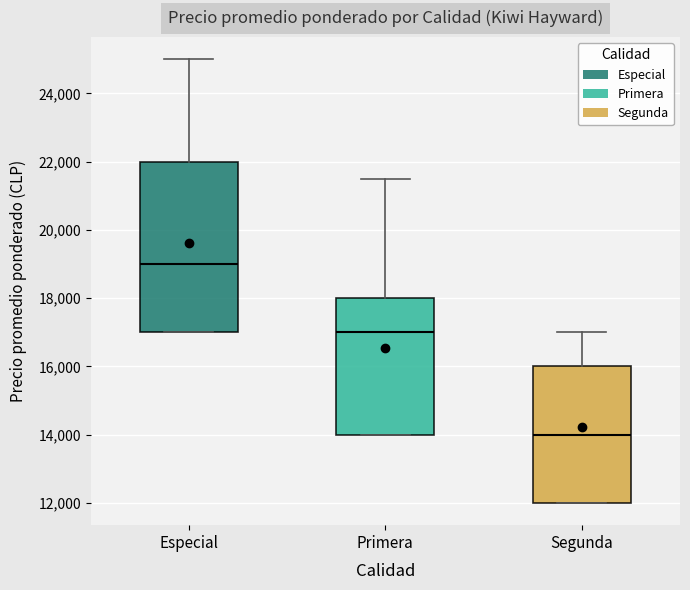

Reading left to right, transcribe this box plot: for each box, give where its median line is, the range the box spans, and where its two whiskers end, as read against the y-axis. The values are not printed on the chart, so give them approximately, as read against the axis.

Especial: median 19000, box 17000 to 22000, whiskers 17000 to 25000
Primera: median 17000, box 14000 to 18000, whiskers 14000 to 21600
Segunda: median 14000, box 12000 to 16000, whiskers 12000 to 17000